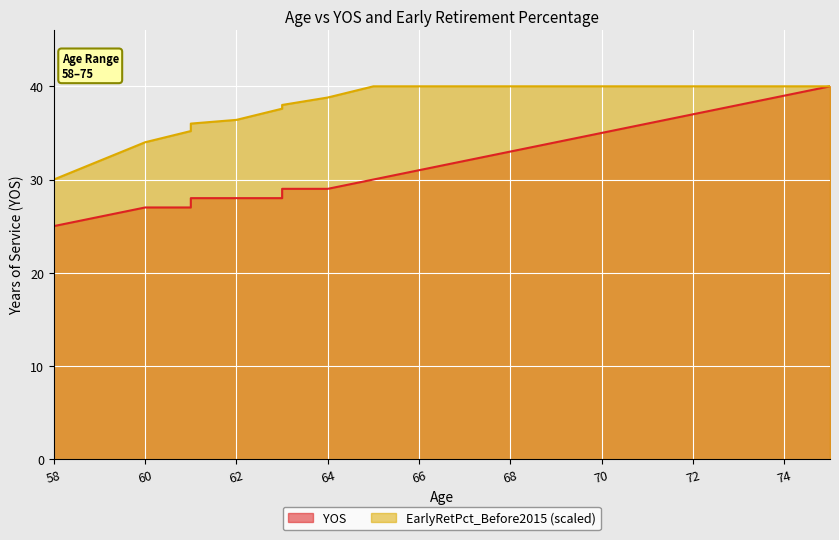

What is the approximate value of YOS at 62?

28.0